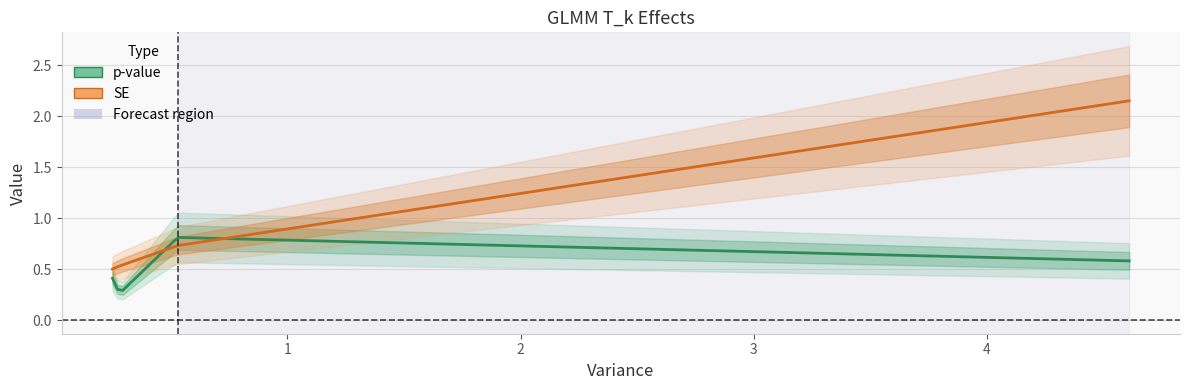

The p-value series shows 0.4 at Direct. True or false?

False